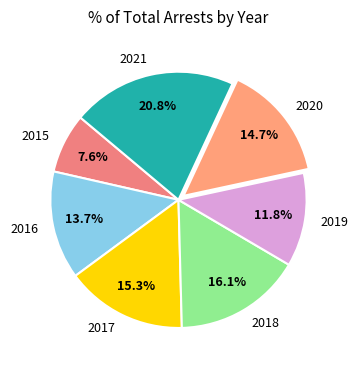

Does any single category account for the majority?

No